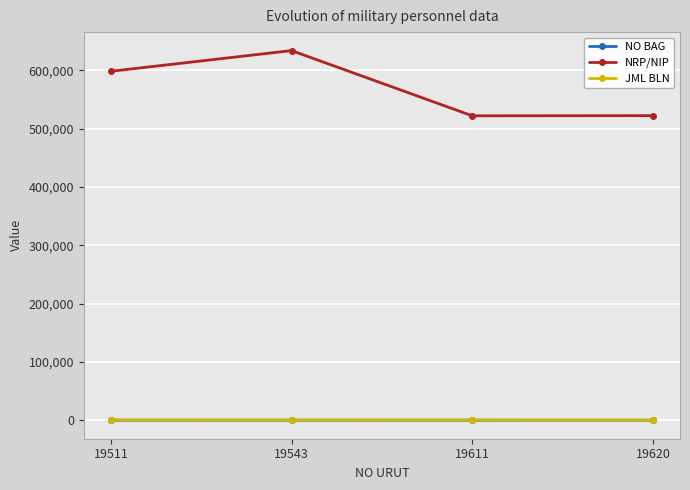

What is the highest value of the NO BAG series?

4